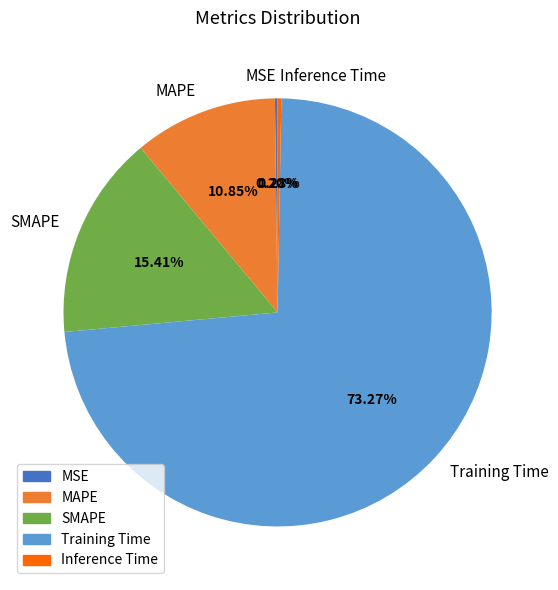

Between SMAPE and Training Time, which is larger?

Training Time